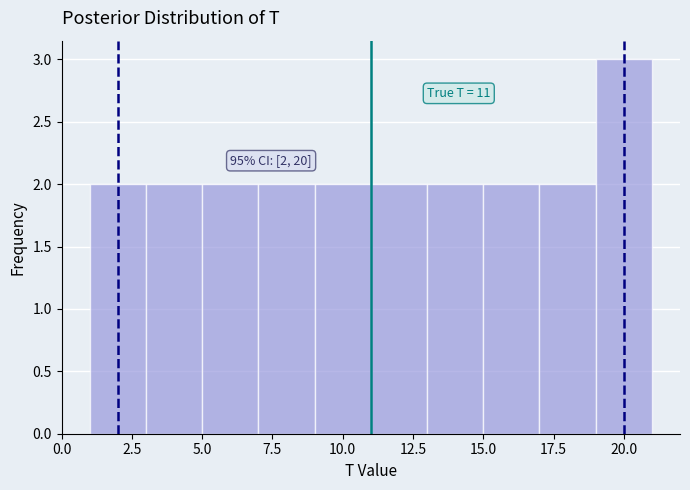

Over which range of the x-axis is the bar tallest?

19 to 21